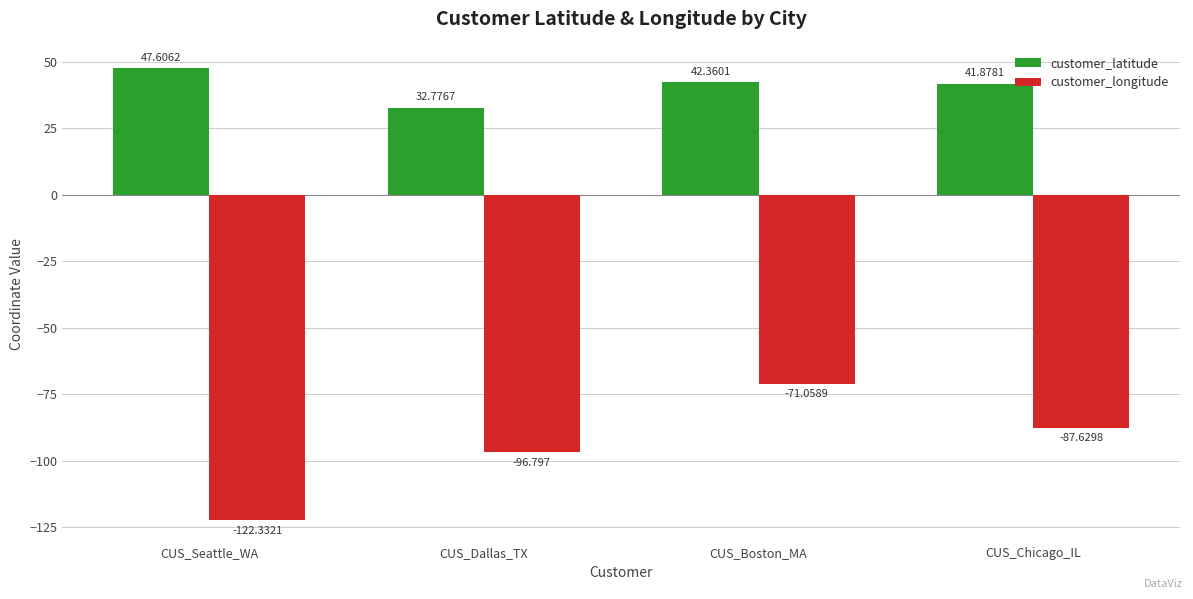

What is the label of the 4th bar from the right?

CUS_Seattle_WA